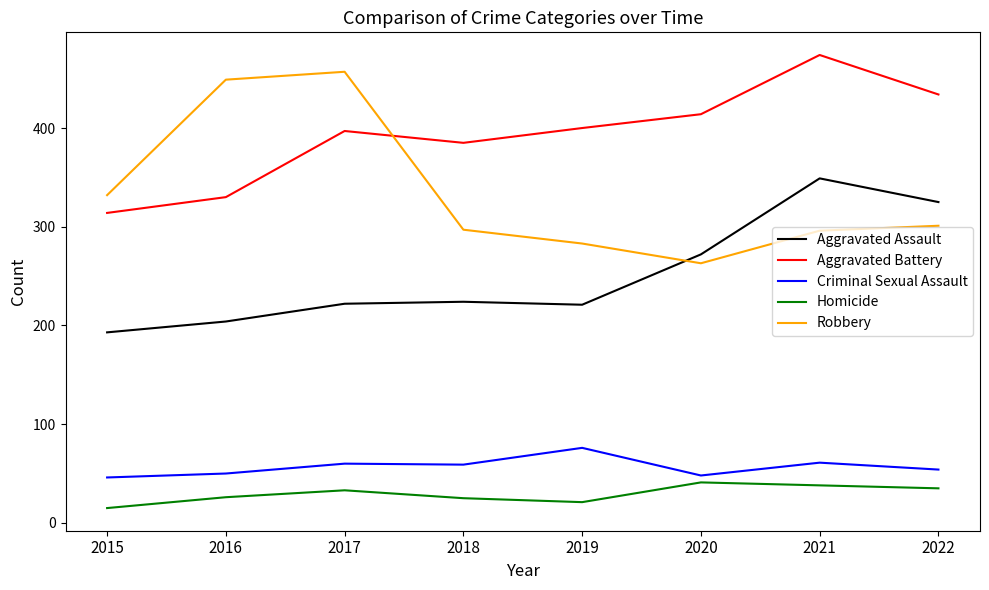

Which series has the largest range (max minus min)?

Robbery